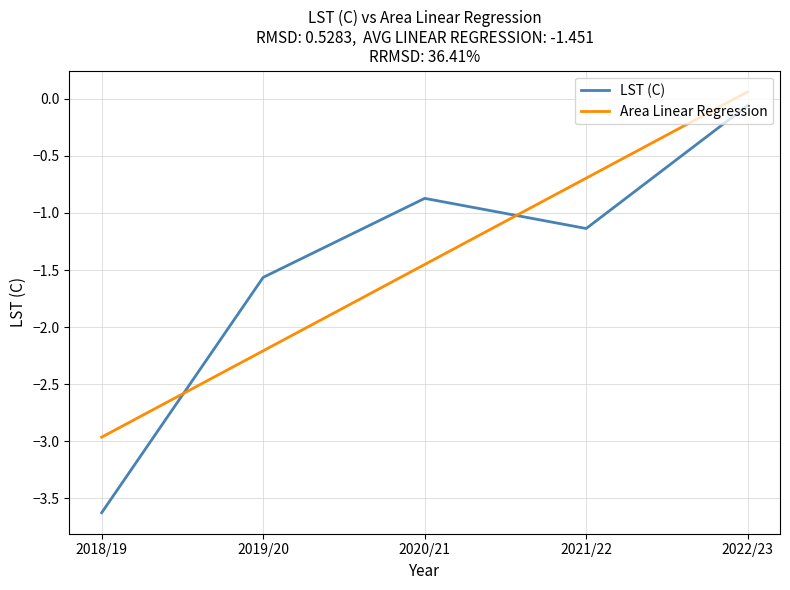

List the series in order of their peak value, highest first.

Area Linear Regression, LST (C)